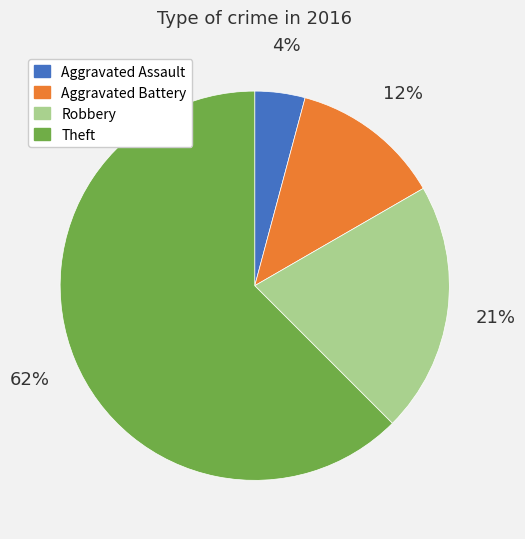

Is the sum of Theft and Aggravated Assault greater than half?

Yes